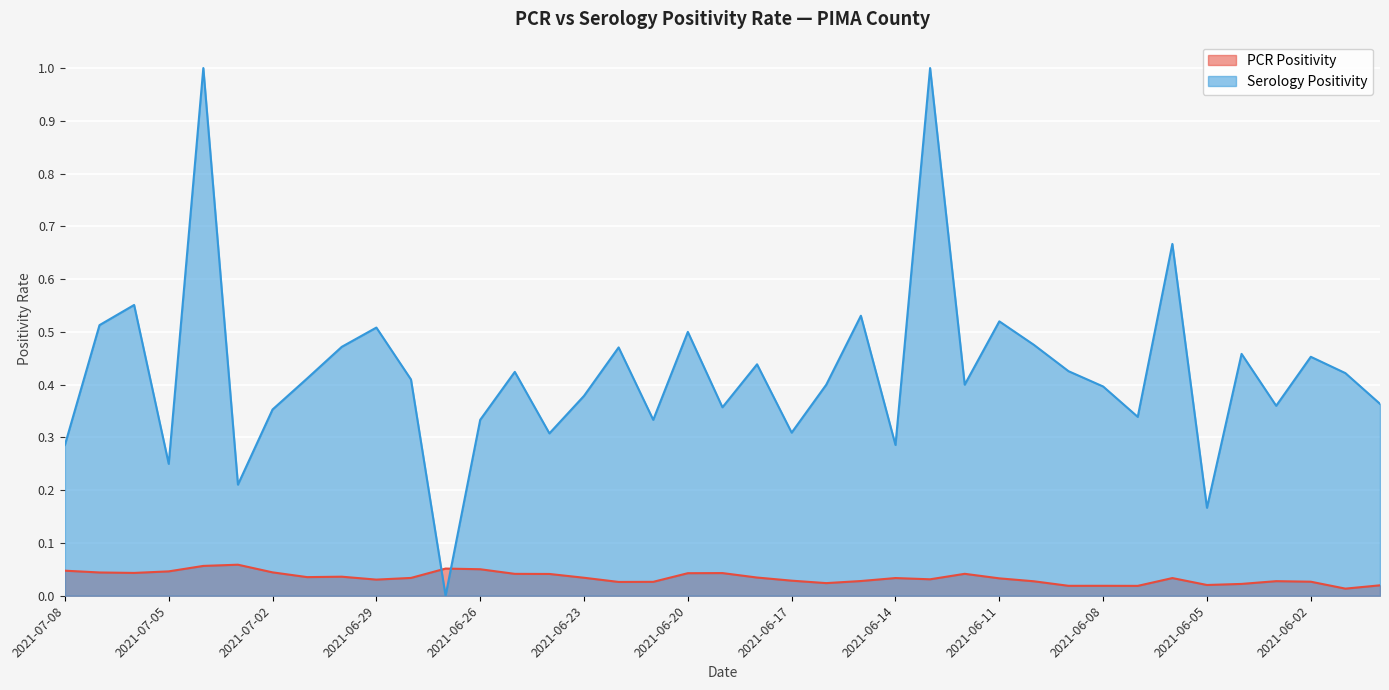

What is the total value across all series at 2021-06-06?

0.7